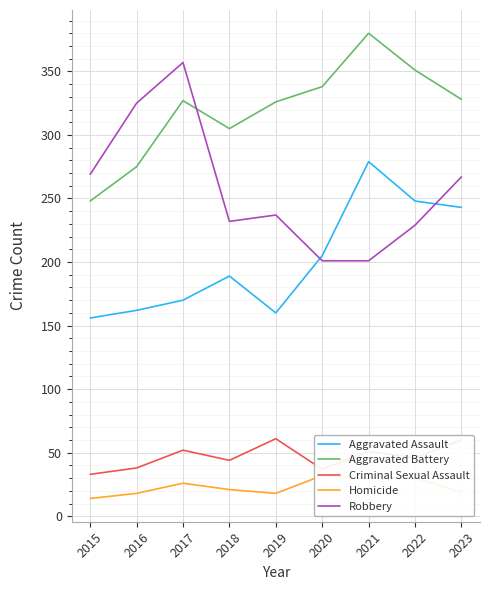

True or false: Criminal Sexual Assault and Aggravated Battery cross at least once.

False